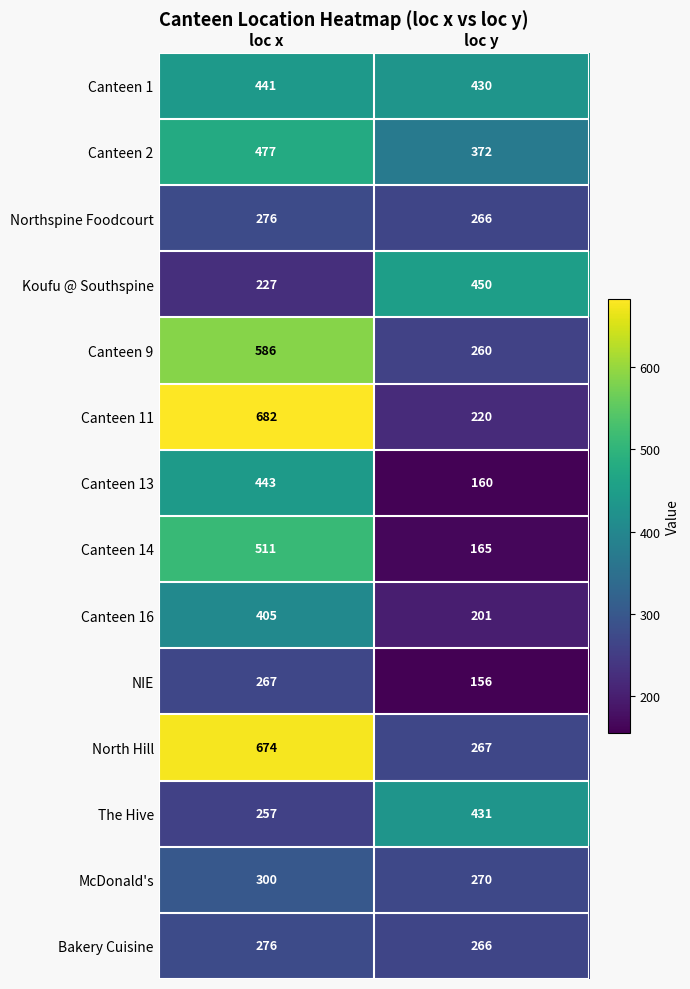

What is the difference between the Canteen 14 values at loc x and loc y?

346